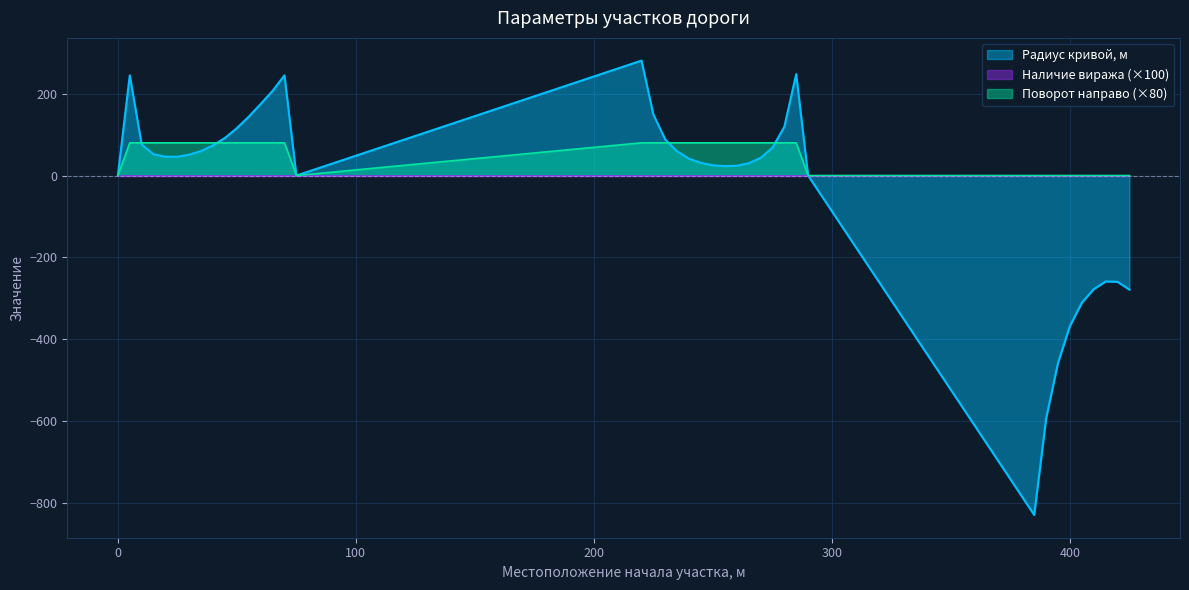

True or false: Поворот (1-направо, 0-налево) and Радиус кривой, м cross at least once.

True